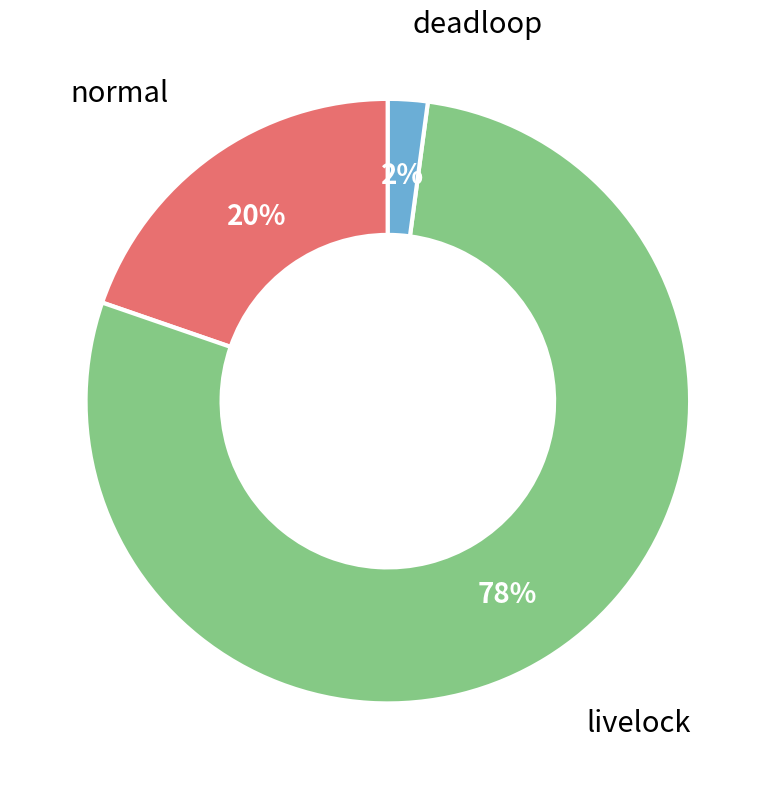

Is the sum of deadloop and livelock greater than half?

Yes